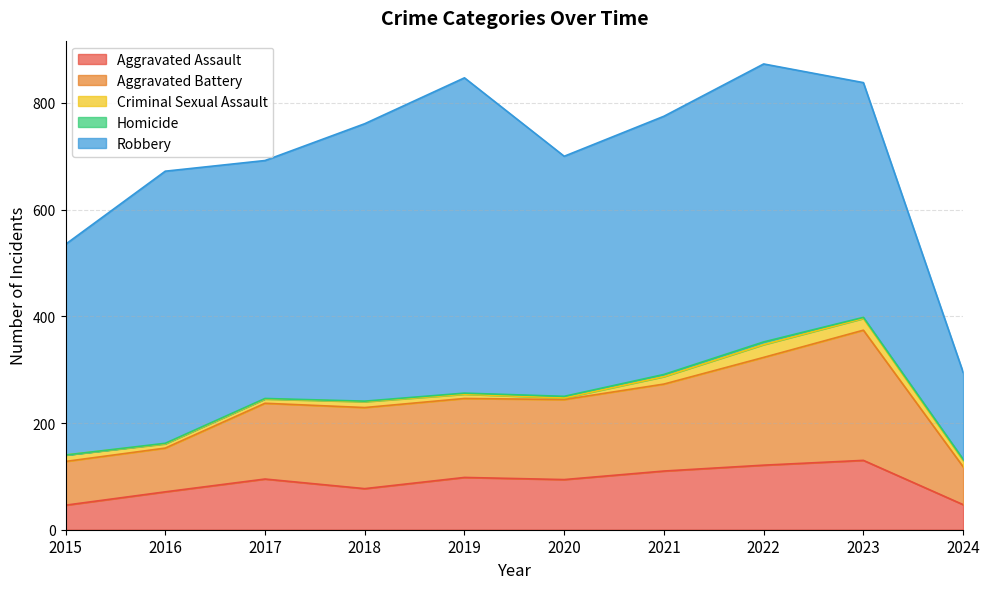

Which series has the largest total across all categories?

Robbery